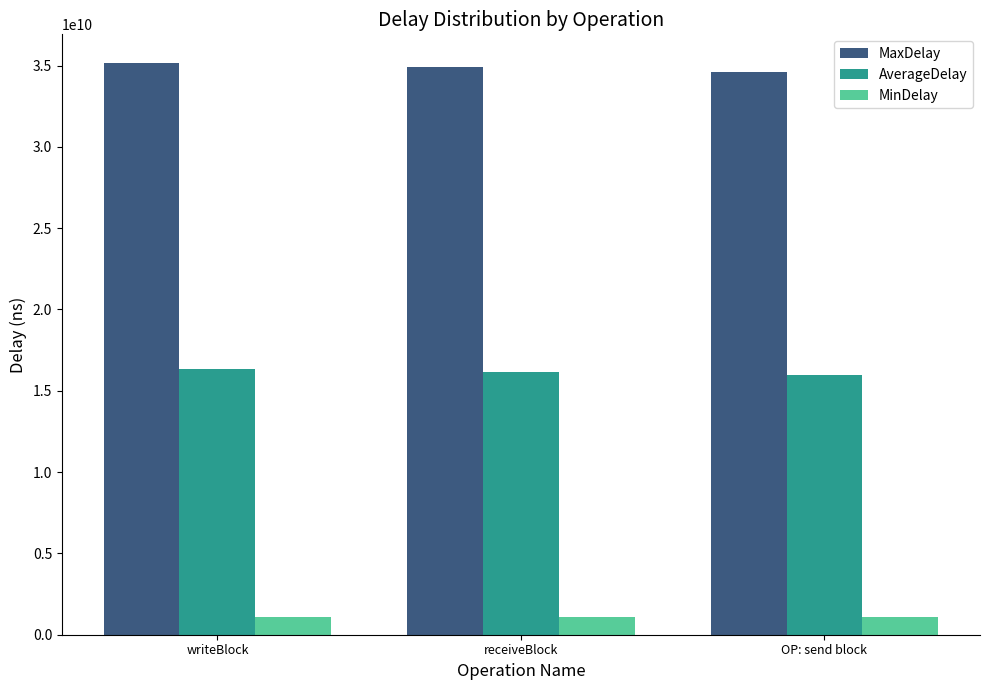

What is the spread (max minus min) of values at receiveBlock?

33810041424.0